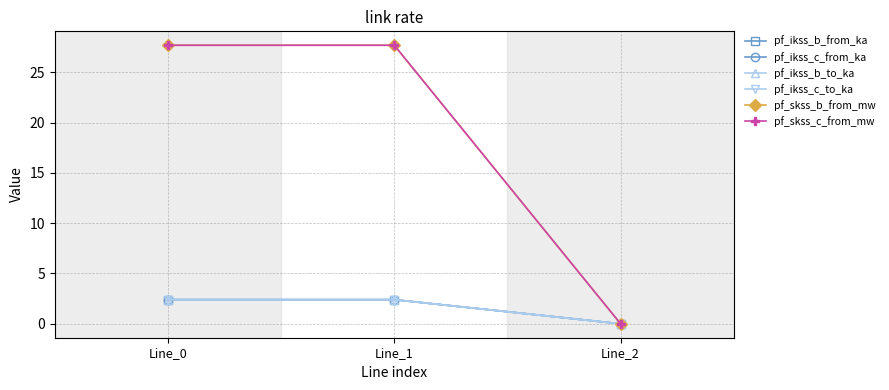

Rank the series at Line_2 from lowest to highest value.

pf_ikss_b_from_ka, pf_ikss_c_from_ka, pf_ikss_b_to_ka, pf_ikss_c_to_ka, pf_skss_b_from_mw, pf_skss_c_from_mw